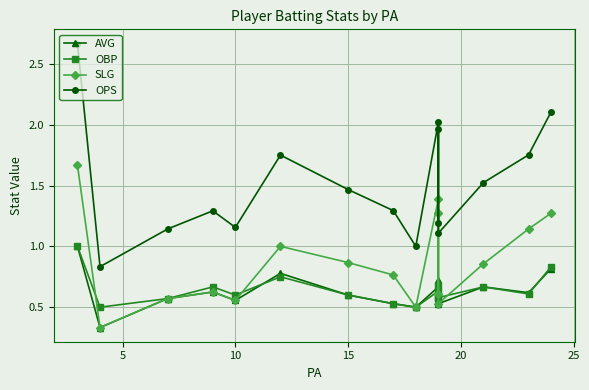

True or false: OBP and OPS intersect in this chart.

False